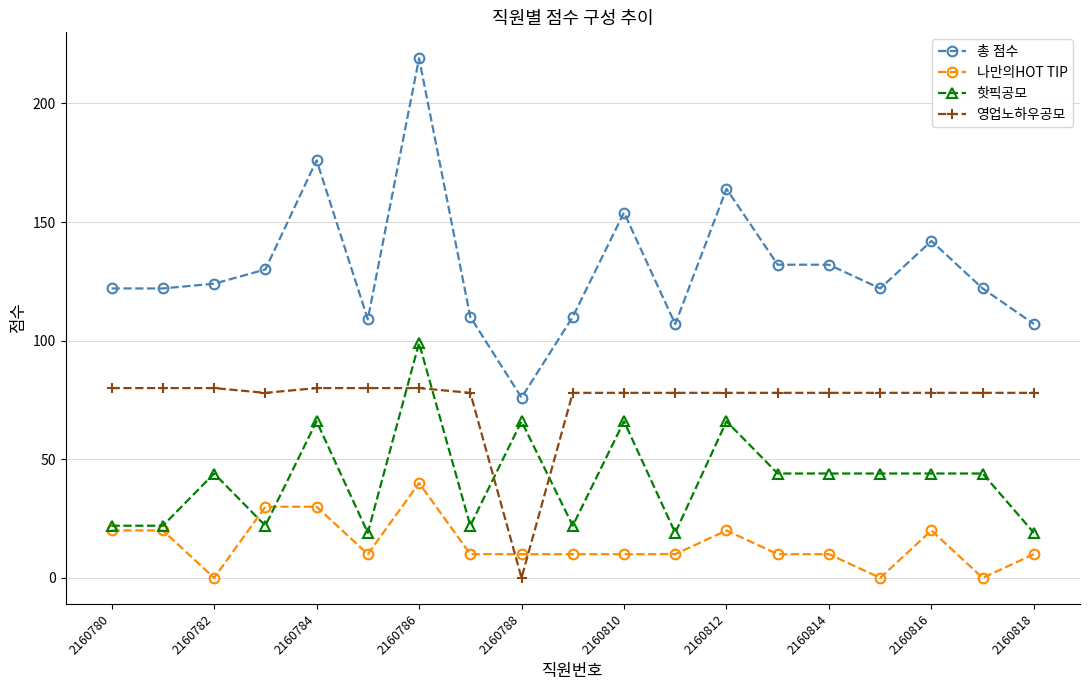

Which series has the widest spread of values?

총 점수